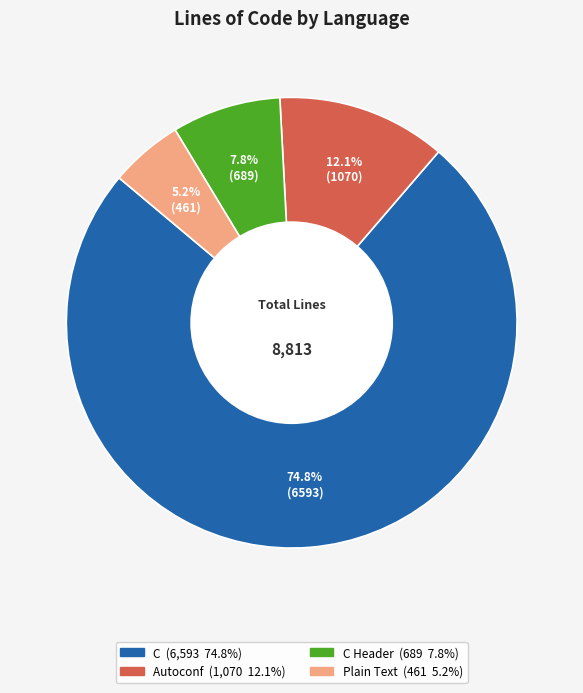

Is there any slice that represents more than half of the pie?

Yes